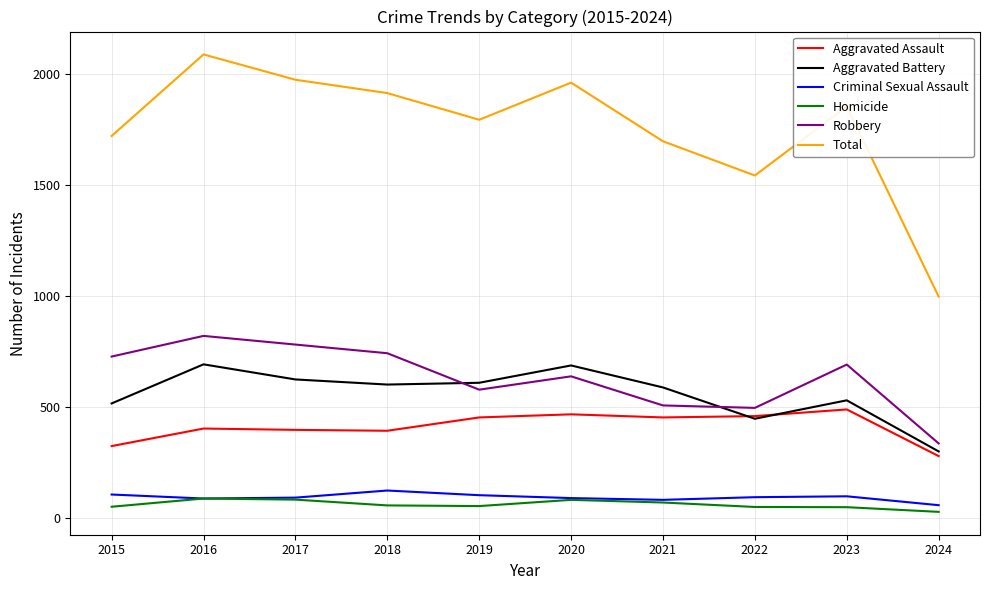

Is the value of Homicide at 2022 greater than the value of Aggravated Assault at 2022?

No